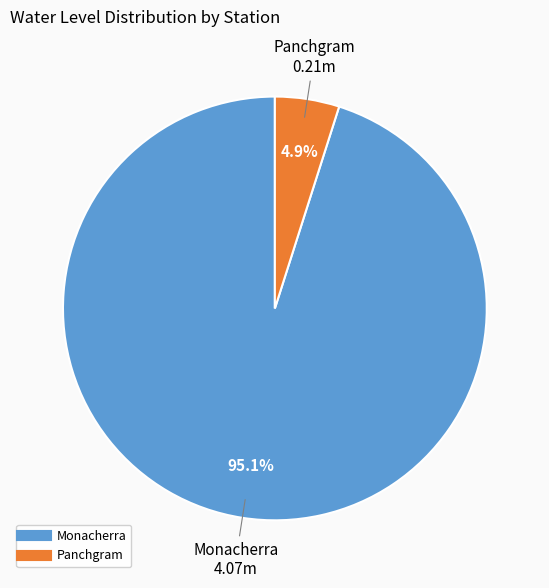

Which slice is the largest?

Monacherra